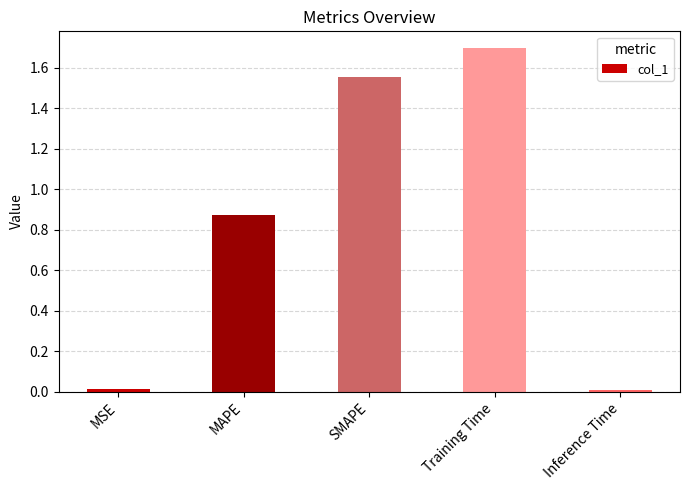

What is the sum of the values at Training Time and SMAPE?

3.2